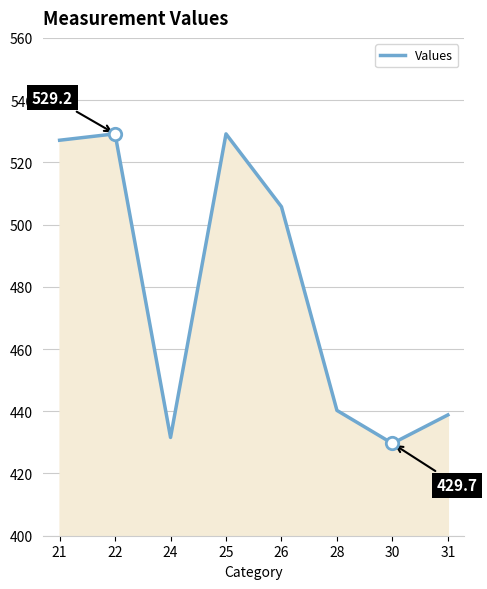

What is the change in value from 25 to 31?

-90.3